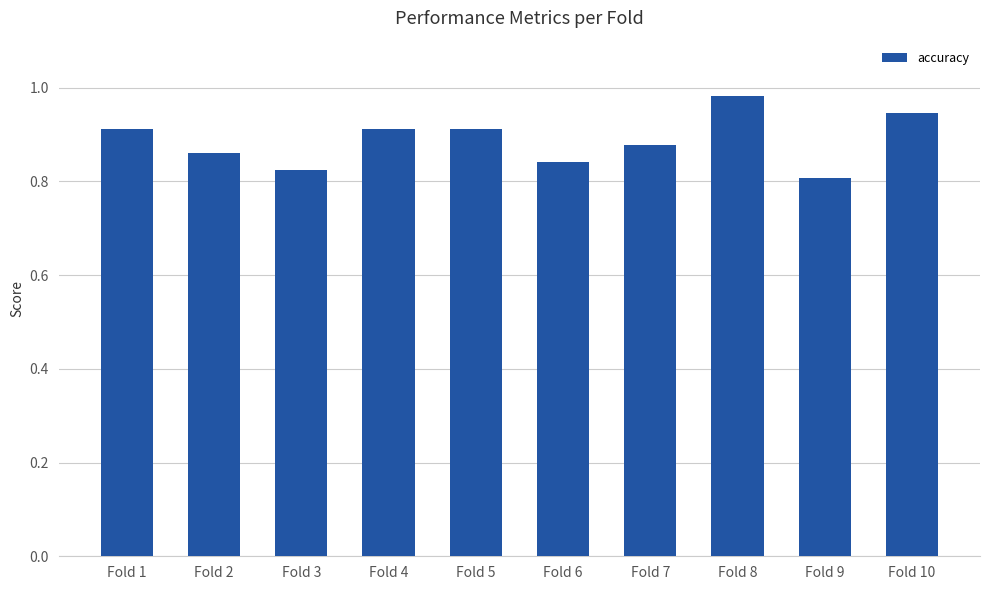

The chart shows a value of 0.3 at Fold 9. True or false?

False